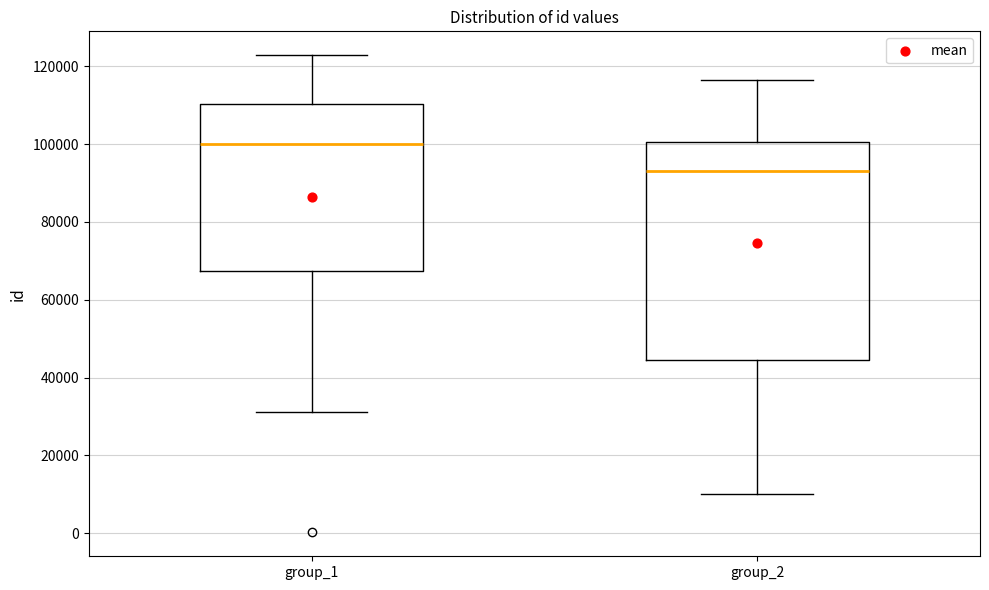

Reading left to right, transcribe this box plot: for each box, give where its median line is, the range the box spans, and where its two whiskers end, as read against the y-axis. The values are not printed on the chart, so give them approximately, as read against the axis.

group_1: median 100000, box 68000 to 110000, whiskers 32000 to 122000
group_2: median 94000, box 44000 to 100000, whiskers 10000 to 116000